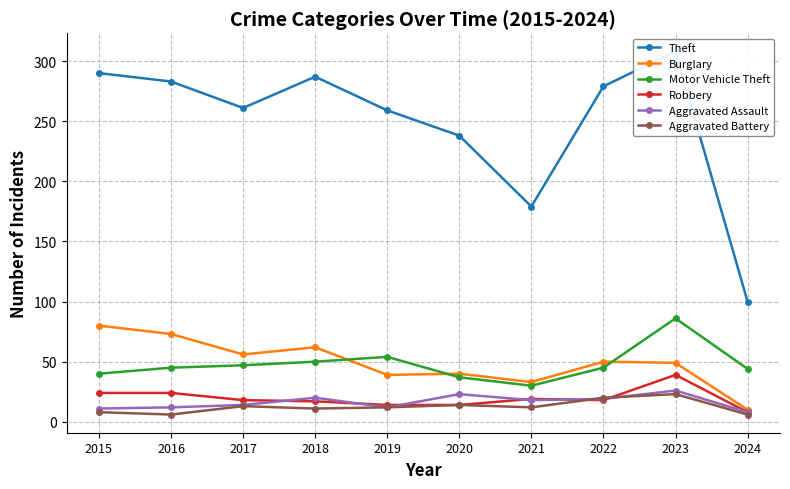

True or false: Robbery and Burglary cross at least once.

False